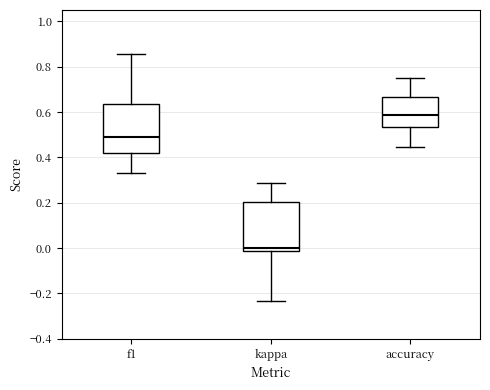

Where is the lower edge of the box for accuracy on the y-axis? The values are not printed on the chart, so give them approximately, as read against the axis.

0.54